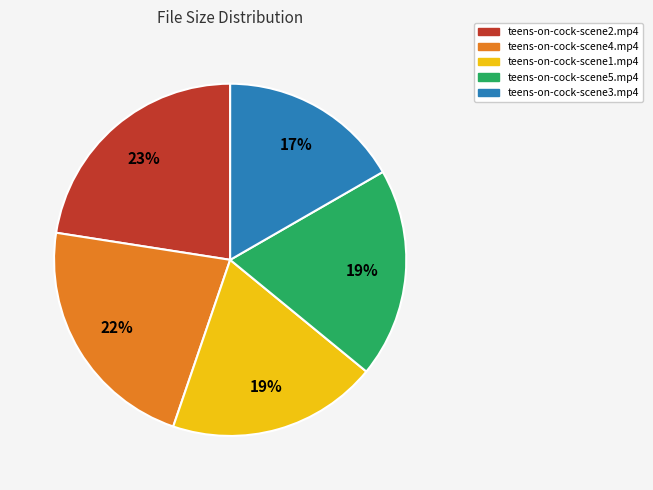

To the nearest percent, what portion does teens-on-cock-scene1.mp4 represent?

19%